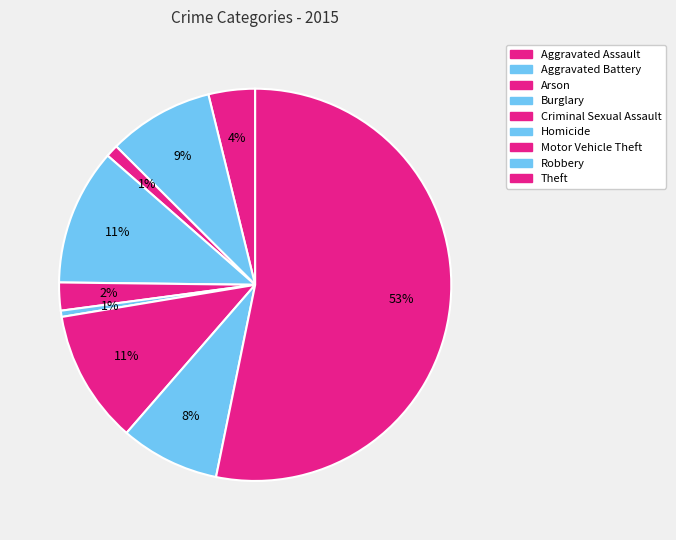

Combined, what portion of the pie is Homicide and Aggravated Battery?

9.2%